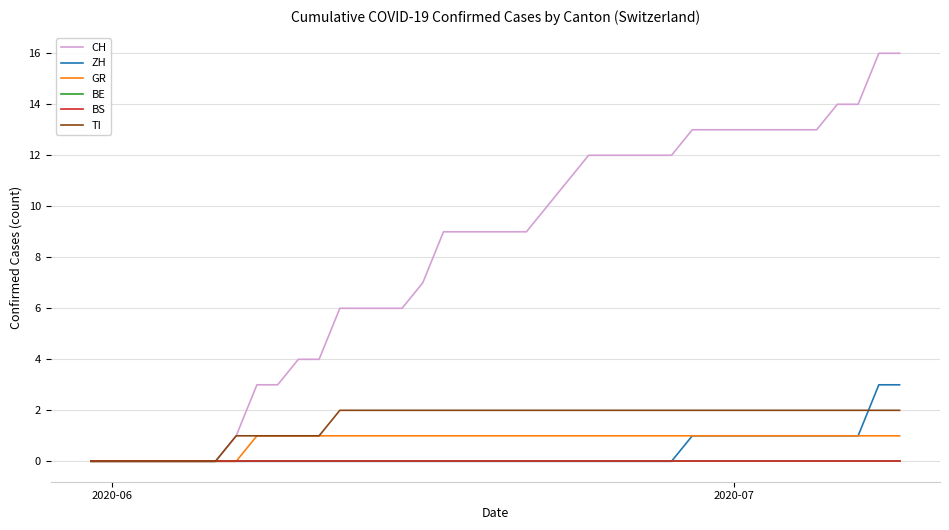

Does the chart have visible grid lines?

Yes